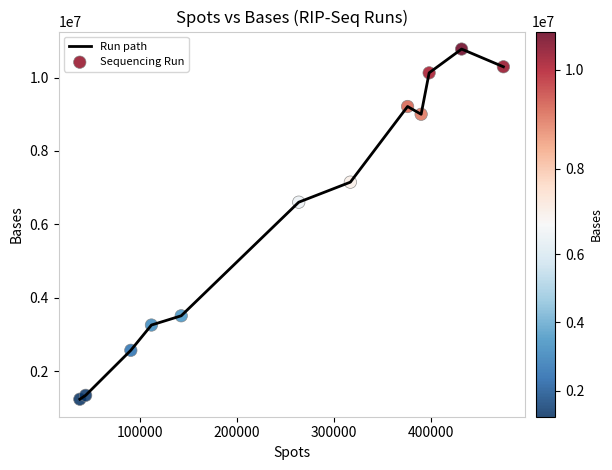

What is the smallest value displayed?

1237421